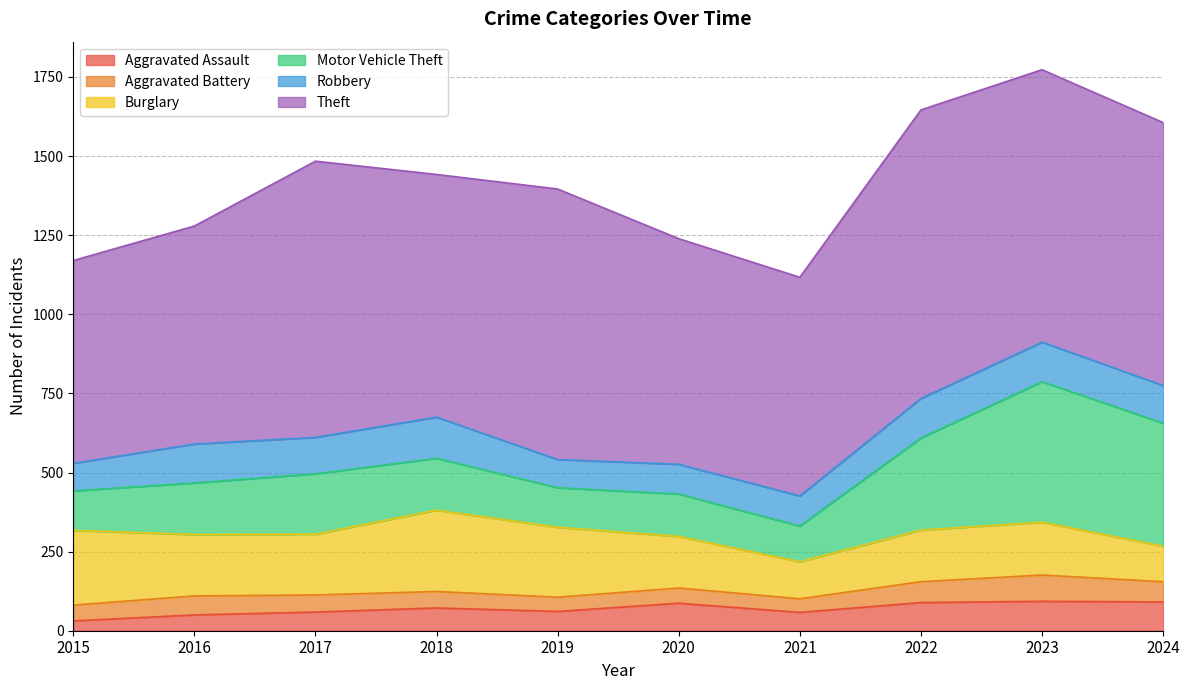

At which category does Aggravated Battery reach its first local valley?

2019